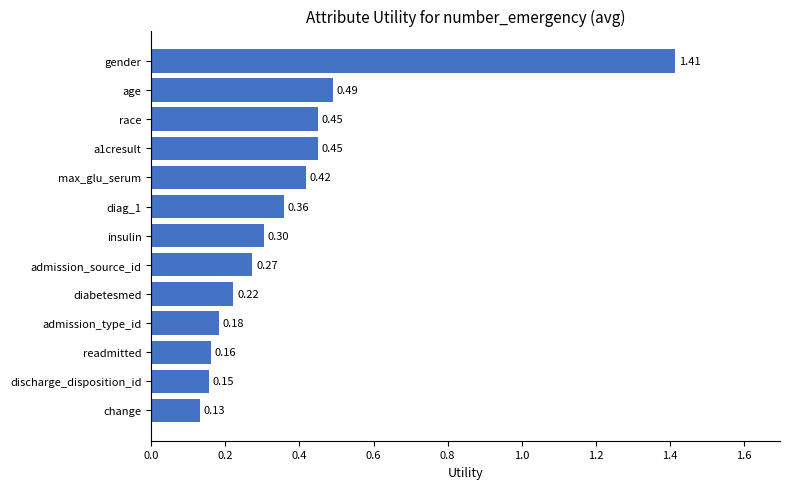

What is the change in value from diabetesmed to insulin?

+0.1